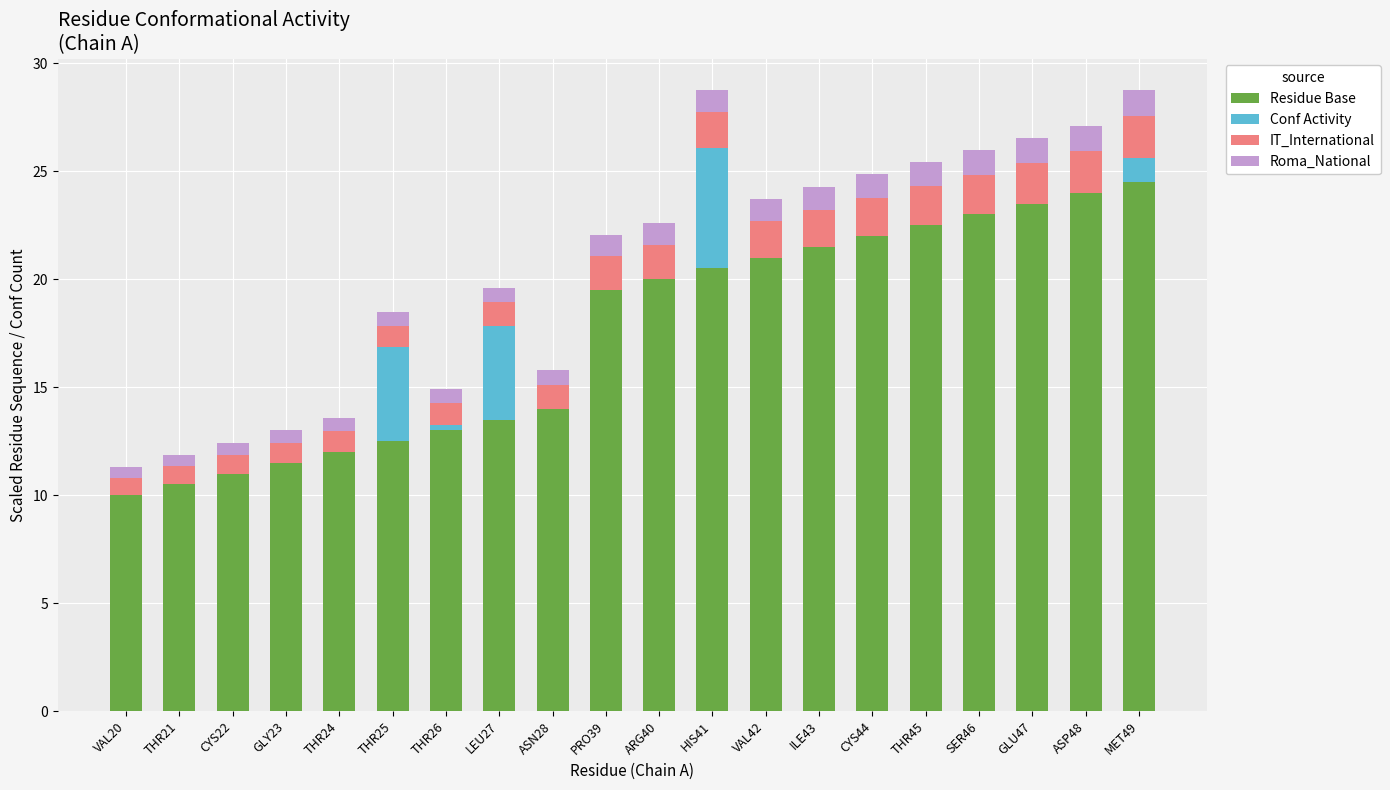

How many distinct data groups are displayed?

4